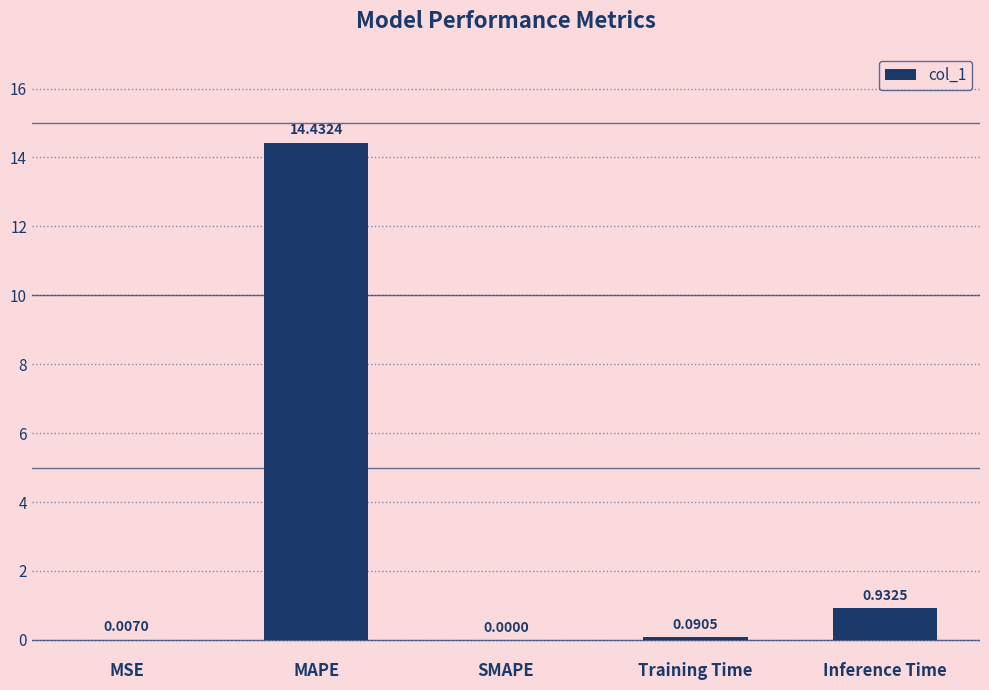

Which label corresponds to the largest value in the chart?

MAPE